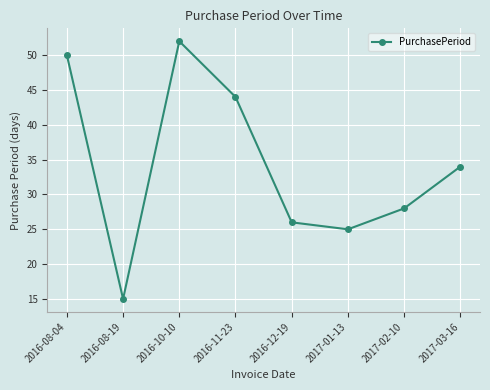

What is the average value?

34